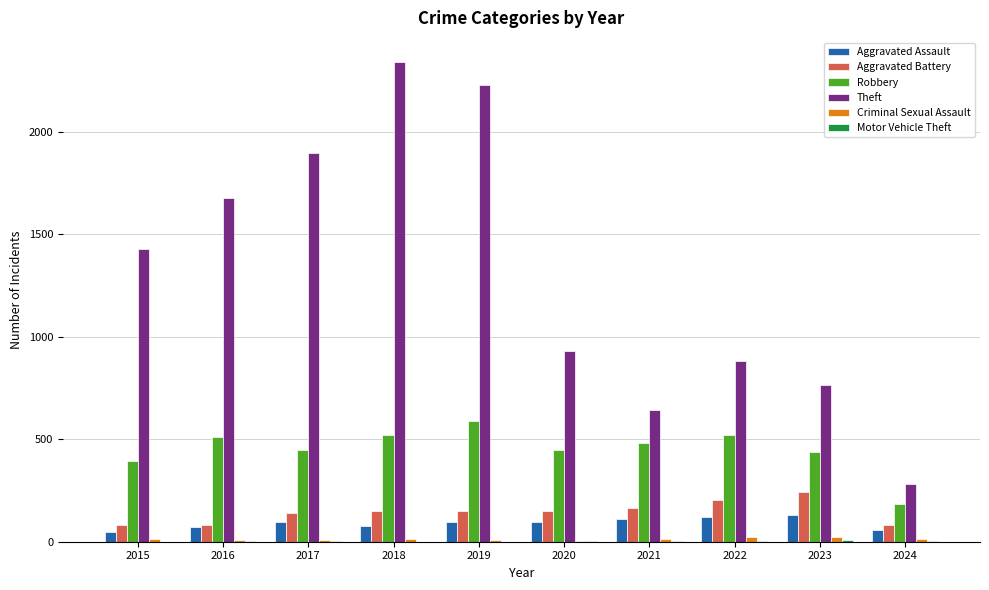

Is it true that Aggravated Battery equals 82 at 2015?

True